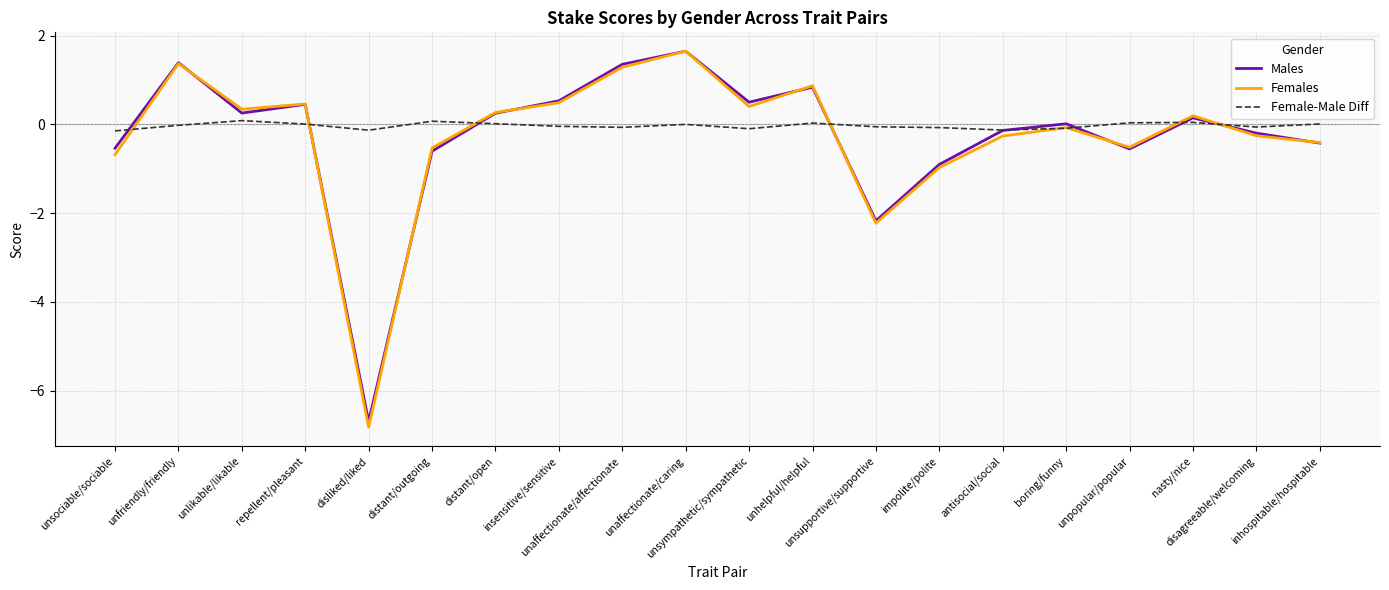

What position from the left is unpopular/popular?

17